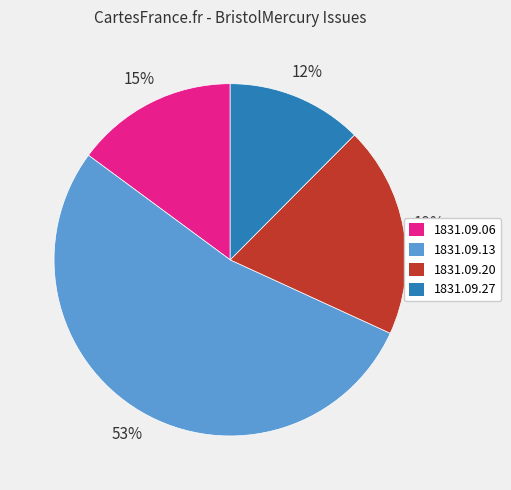

Is the sum of 1831.09.06 and 1831.09.13 greater than half?

Yes